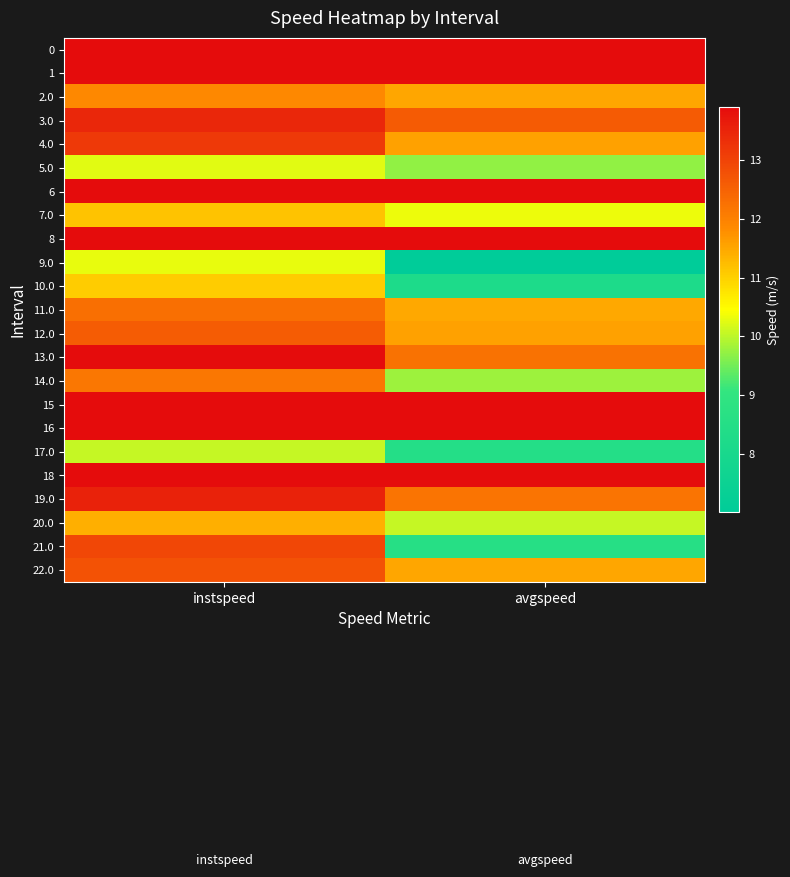

Which series has the largest range (max minus min)?

21.0